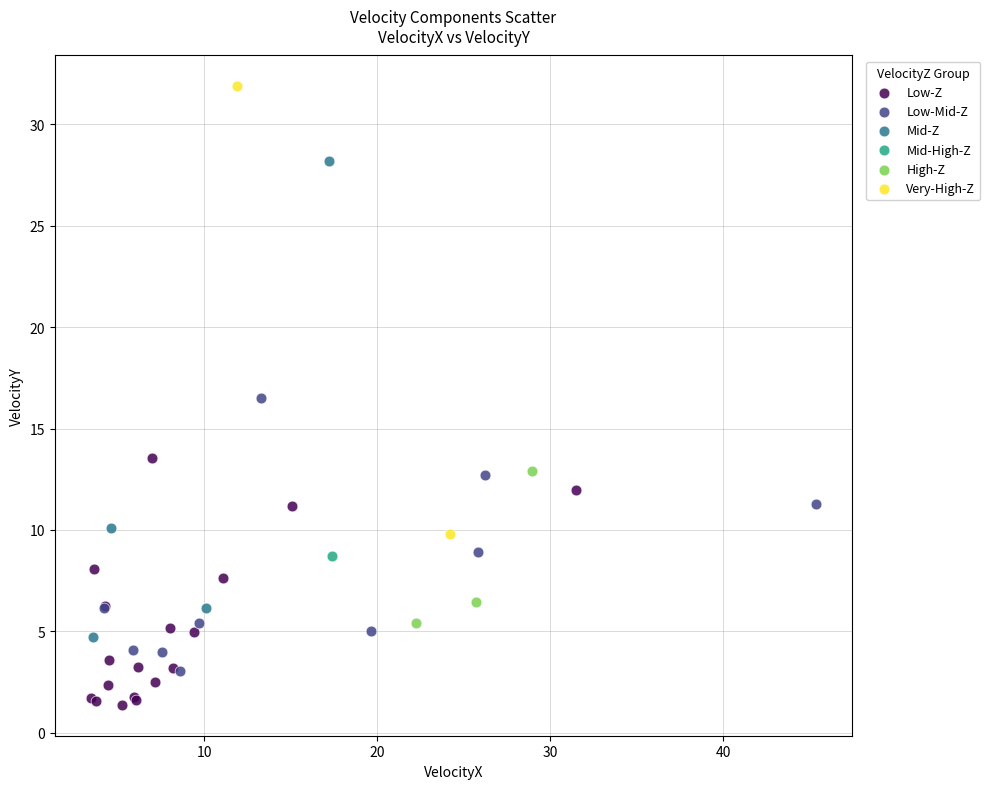

Which series reaches the minimum Y coordinate?

Low-Z